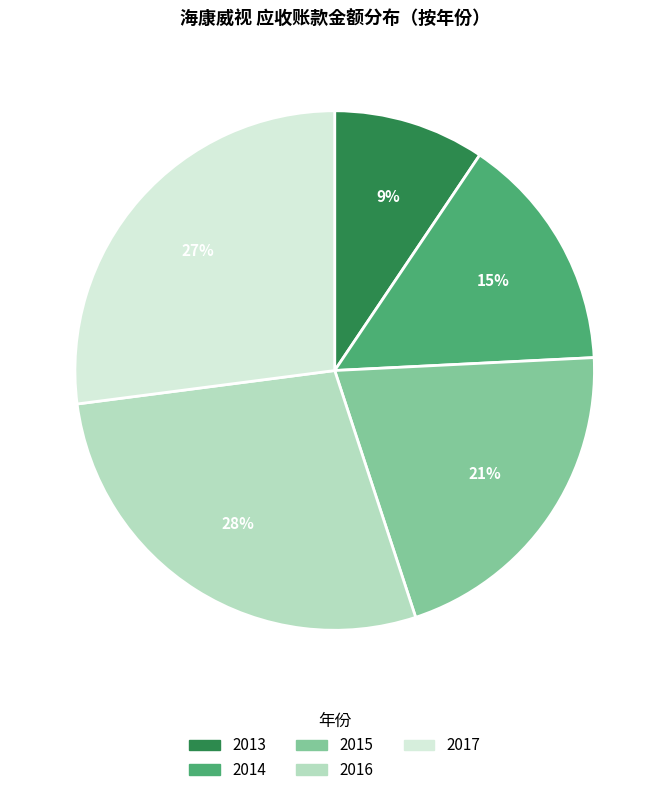

The 2015 slice represents 21% of the pie. True or false?

True